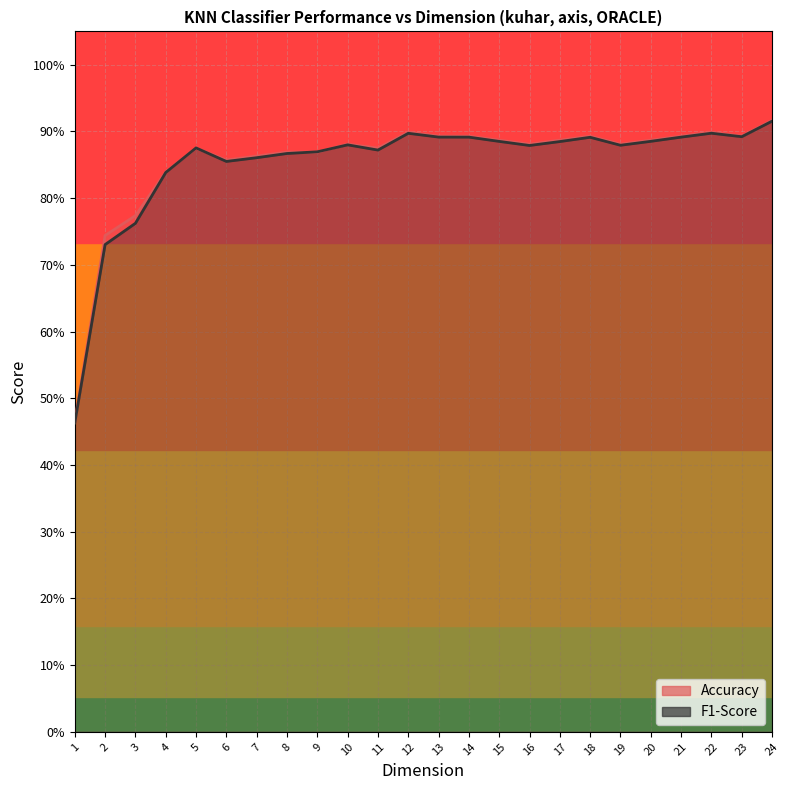

How many lines are shown in the chart?

2